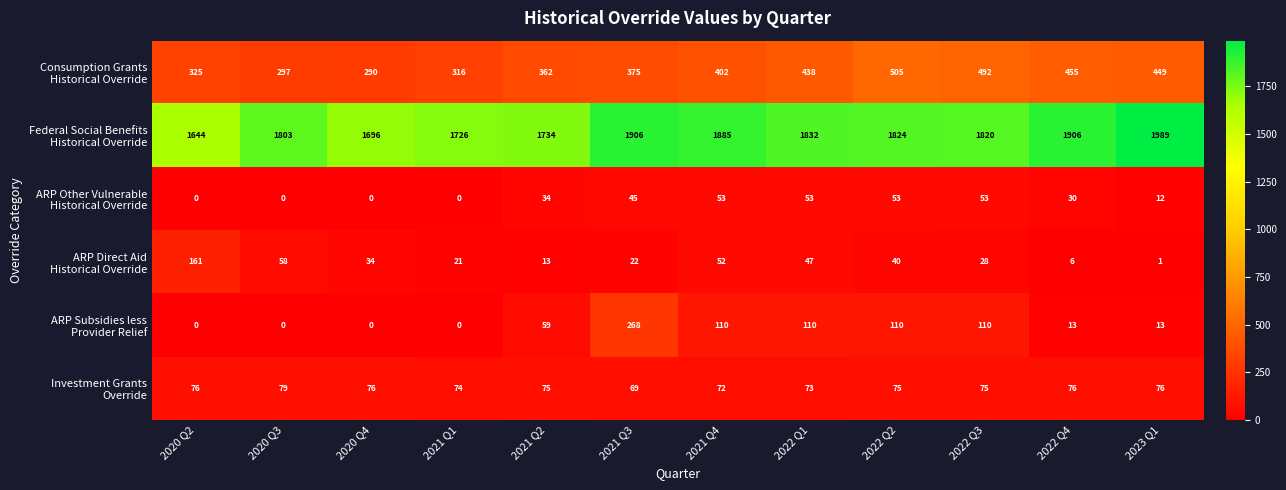

What is the spread (max minus min) of values at 2020 Q4?

1696